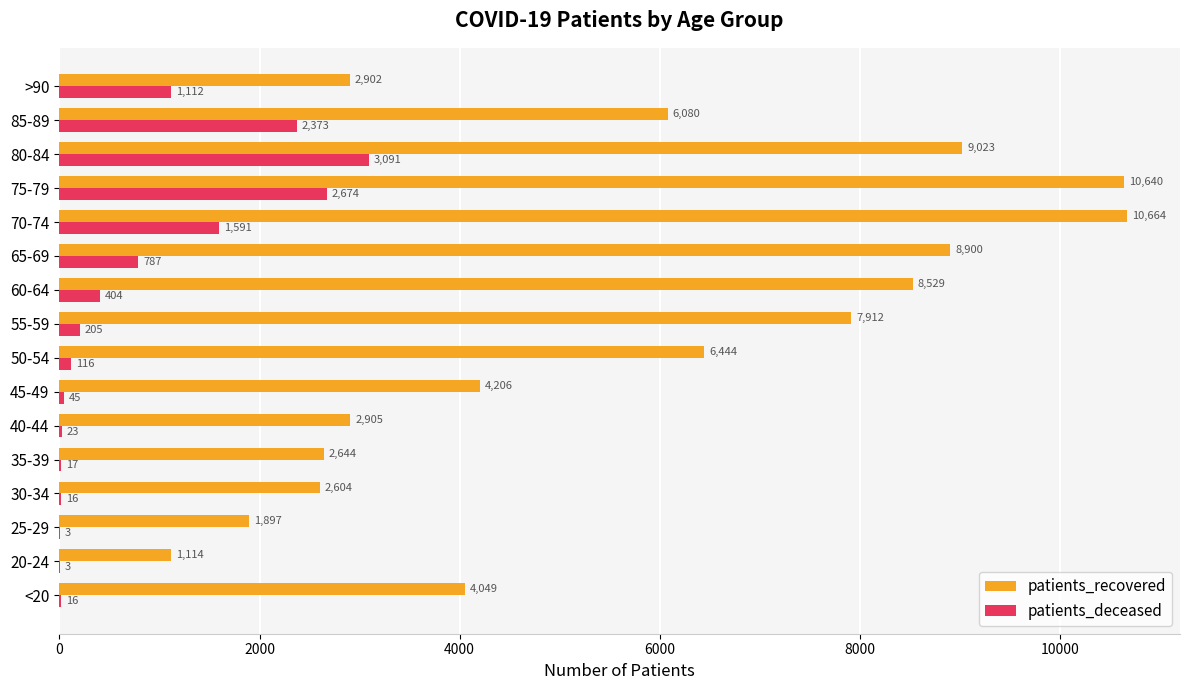

Is it true that patients_recovered equals 1114 at 20-24?

True